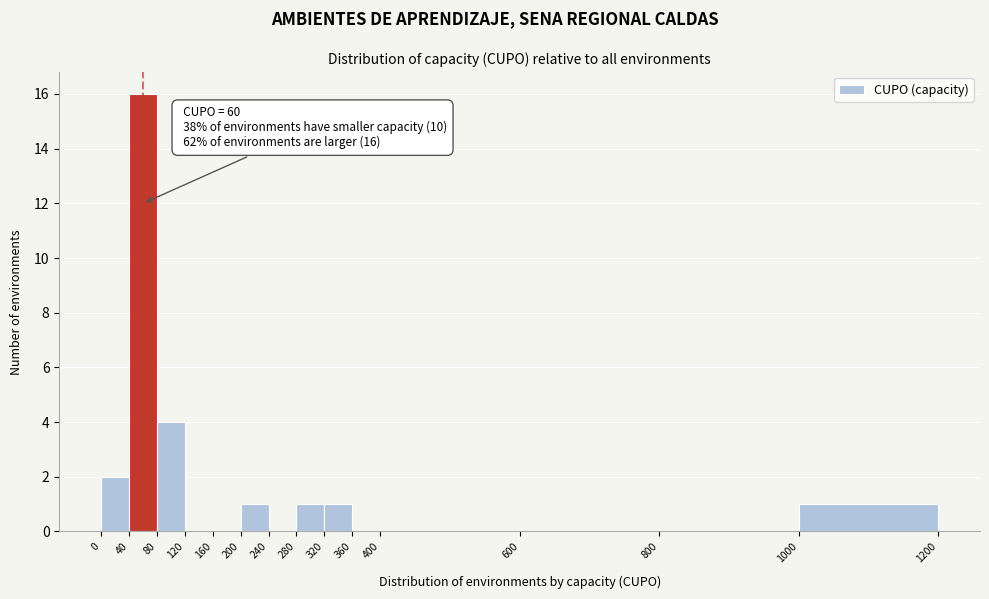

Which range on the x-axis has the tallest bar?

40 to 80